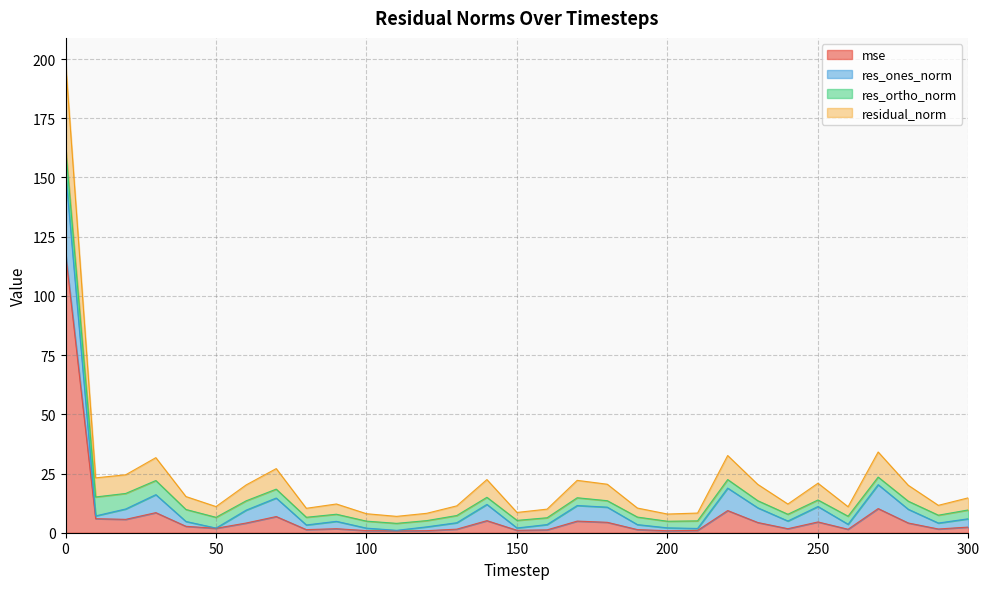

True or false: residual_norm and mse intersect in this chart.

False